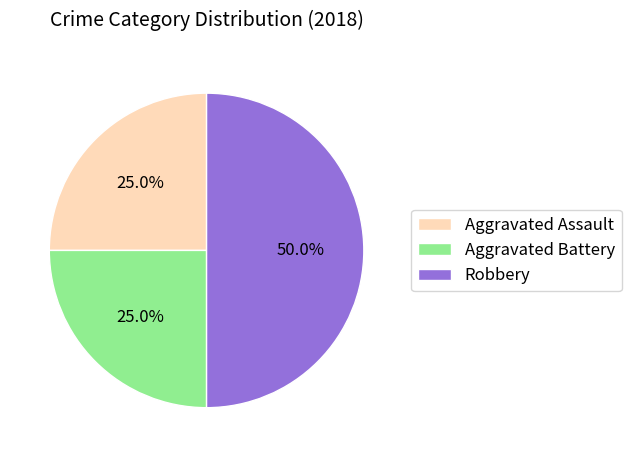

What is the ratio of the value at Aggravated Assault to the value at Robbery?

0.5